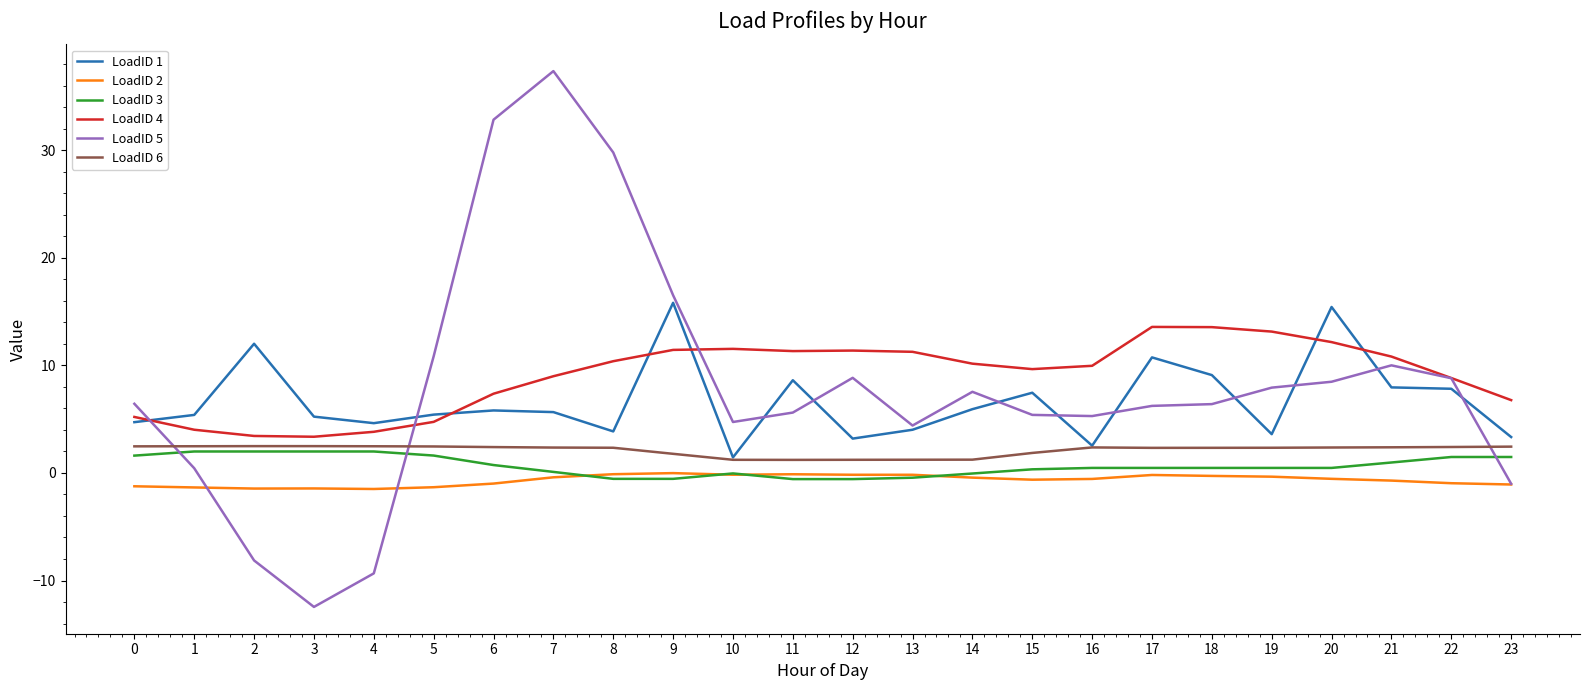

How many lines are shown in the chart?

6